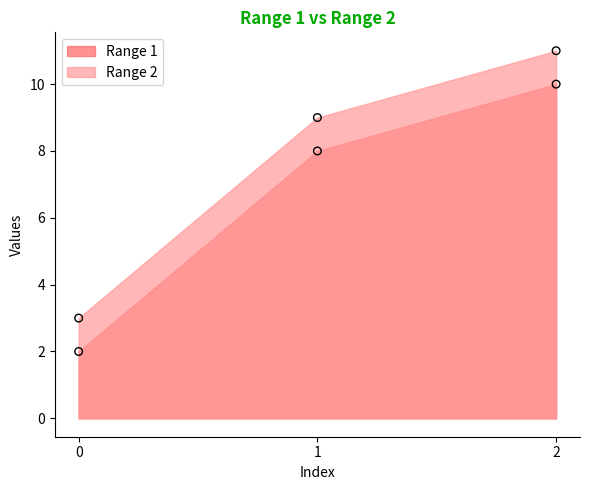

Which series contains the highest Y value?

Range 2